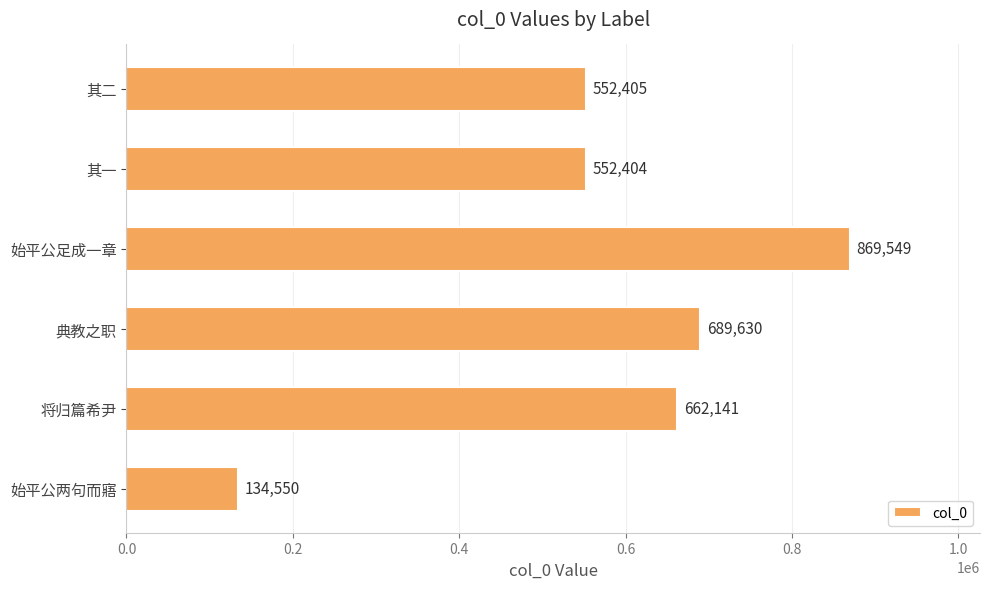

What is the label of the 4th bar from the bottom?

始平公足成一章